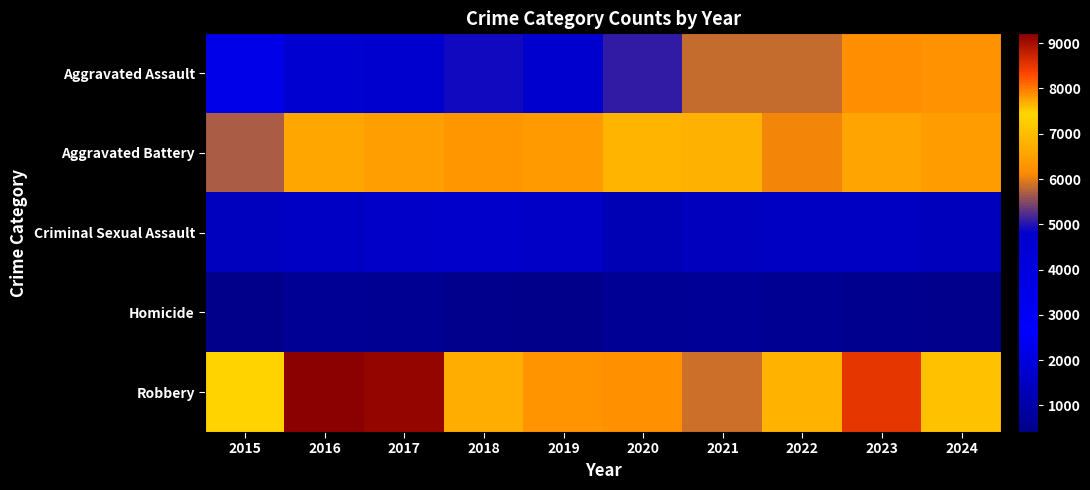

Reading left to right, list all the values displayed in this chart.

Aggravated Assault: 2015=3620	2016=4635	2017=4731	2018=4888	2019=4744	2020=5082	2021=5846	2022=5838	2023=6159	2024=6227
Aggravated Battery: 2015=5702	2016=6628	2017=6454	2018=6317	2019=6381	2020=6868	2021=6805	2022=6072	2023=6540	2024=6430
Criminal Sexual Assault: 2015=1414	2016=1539	2017=1614	2018=1640	2019=1580	2020=1224	2021=1407	2022=1485	2023=1499	2024=1340
Homicide: 2015=411	2016=606	2017=572	2018=476	2019=418	2020=647	2021=662	2022=576	2023=508	2024=456
Robbery: 2015=7364	2016=9218	2017=9147	2018=7690	2019=6279	2020=6207	2021=5876	2022=6812	2023=8499	2024=7071